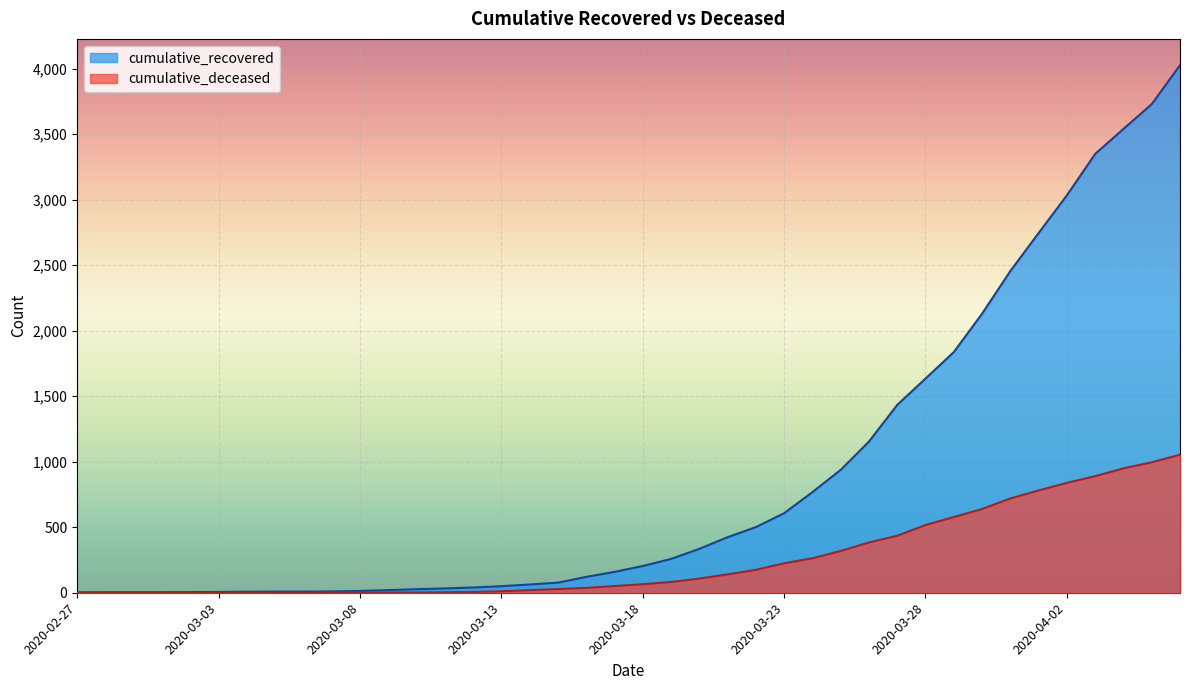

What is the label of the 15th point from the right?

2020-03-23